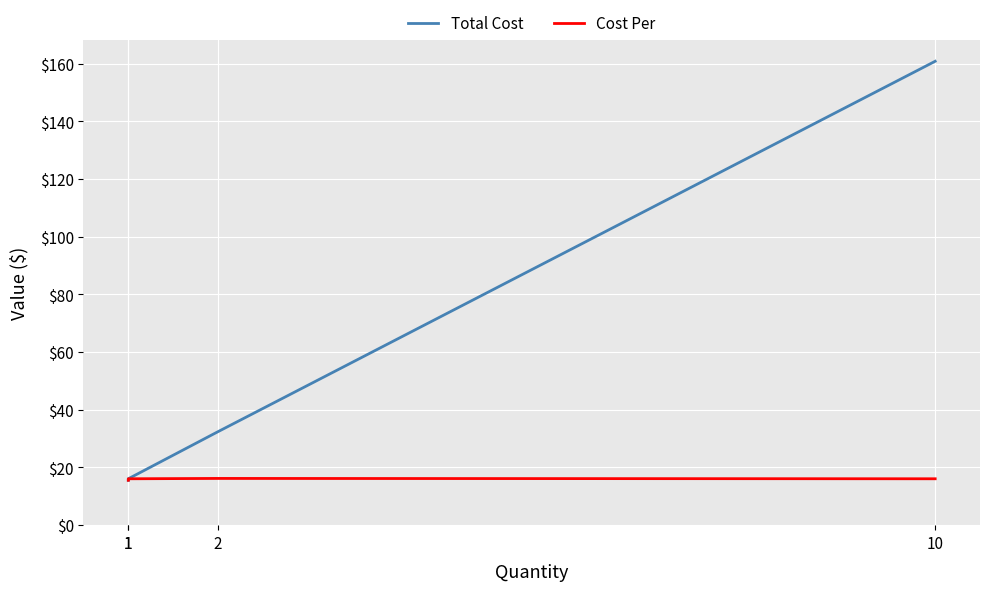

Rank the series by their average value, from lowest to highest.

Cost Per, Total Cost